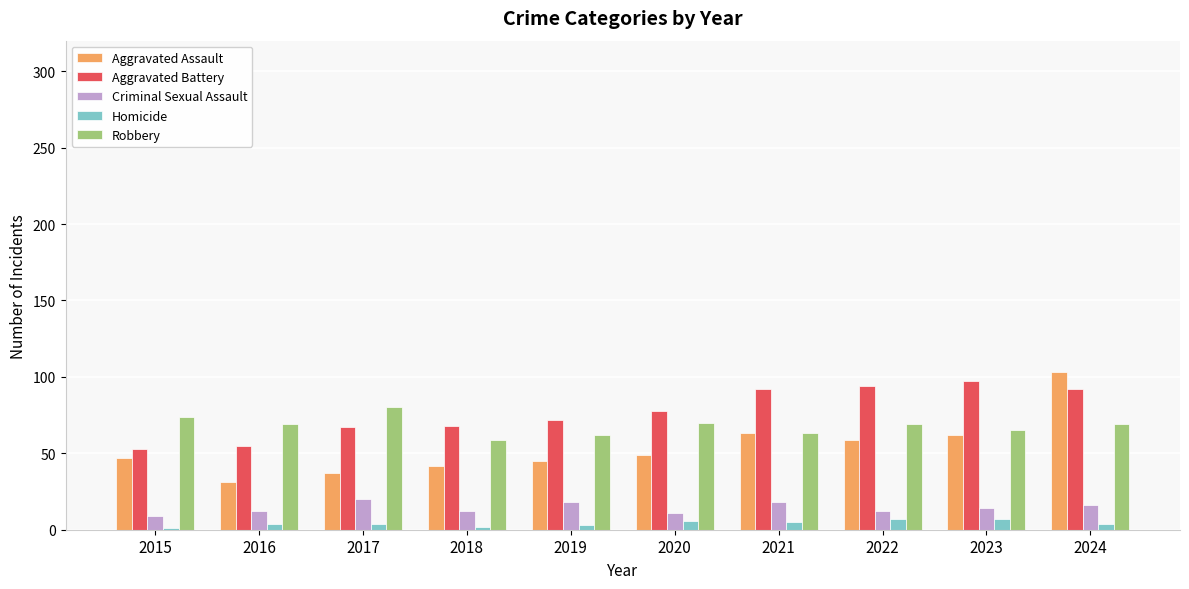

At which category is the sum across all series the highest?

2024